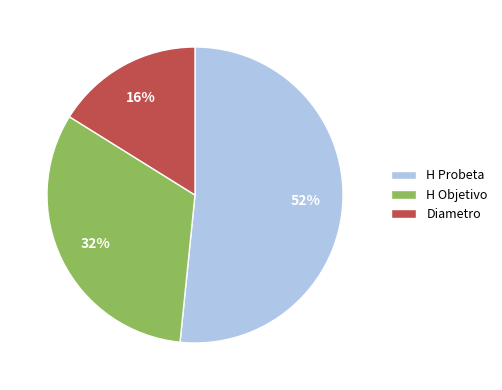

How many segments does this pie chart have?

3